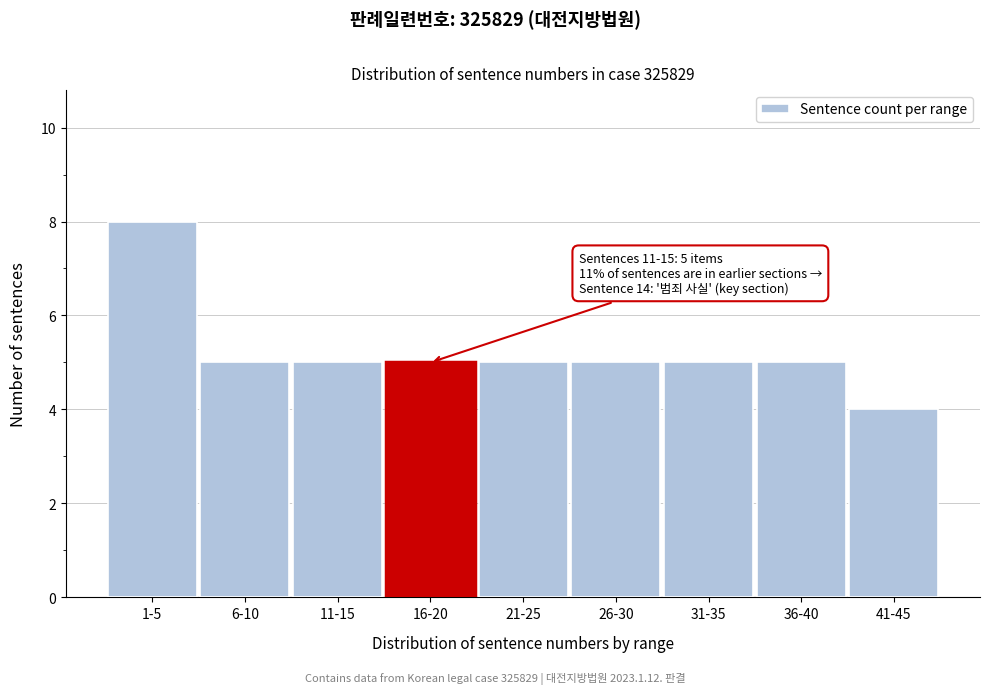

Reading left to right, what are all the values shown in this chart?

8	5	5	5	5	5	5	5	4